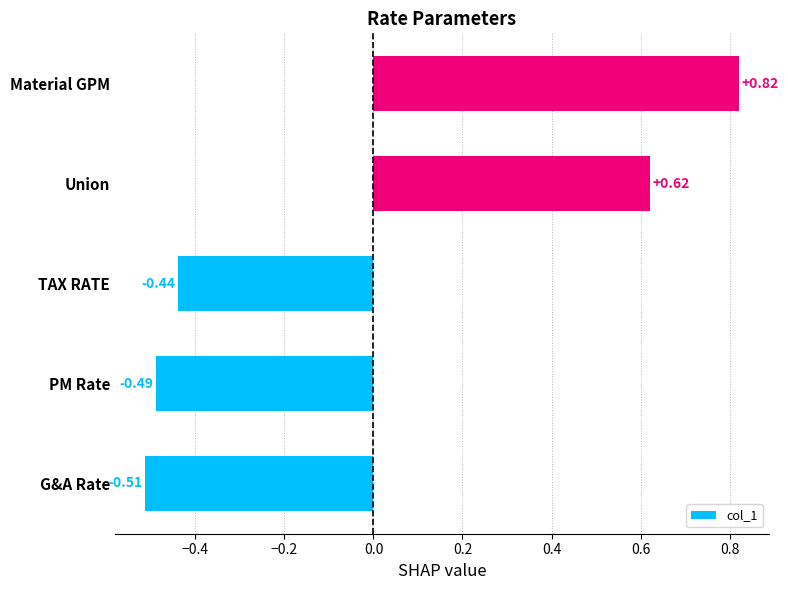

What is the difference between the second highest and second lowest values?

1.1